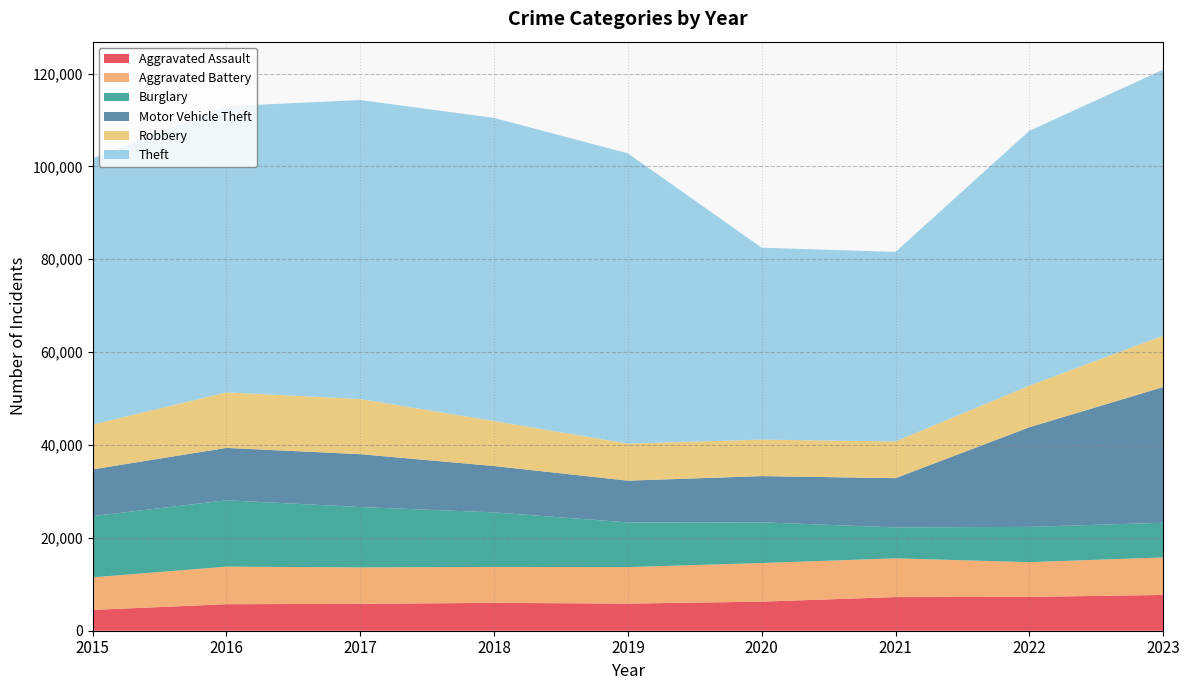

Reading left to right, list all the values displayed in this chart.

Aggravated Assault: 2015=4480	2016=5712	2017=5793	2018=6001	2019=5841	2020=6264	2021=7242	2022=7280	2023=7707
Aggravated Battery: 2015=7019	2016=8086	2017=7845	2018=7735	2019=7858	2020=8319	2021=8347	2022=7488	2023=8078
Burglary: 2015=13184	2016=14289	2017=13001	2018=11747	2019=9638	2020=8758	2021=6662	2022=7594	2023=7467
Motor Vehicle Theft: 2015=10068	2016=11286	2017=11380	2018=9985	2019=8977	2020=9959	2021=10602	2022=21455	2023=29218
Robbery: 2015=9638	2016=11960	2017=11880	2018=9681	2019=7995	2020=7855	2021=7918	2022=8963	2023=11060
Theft: 2015=57350	2016=61623	2017=64386	2018=65288	2019=62494	2020=41329	2021=40809	2022=54867	2023=57286